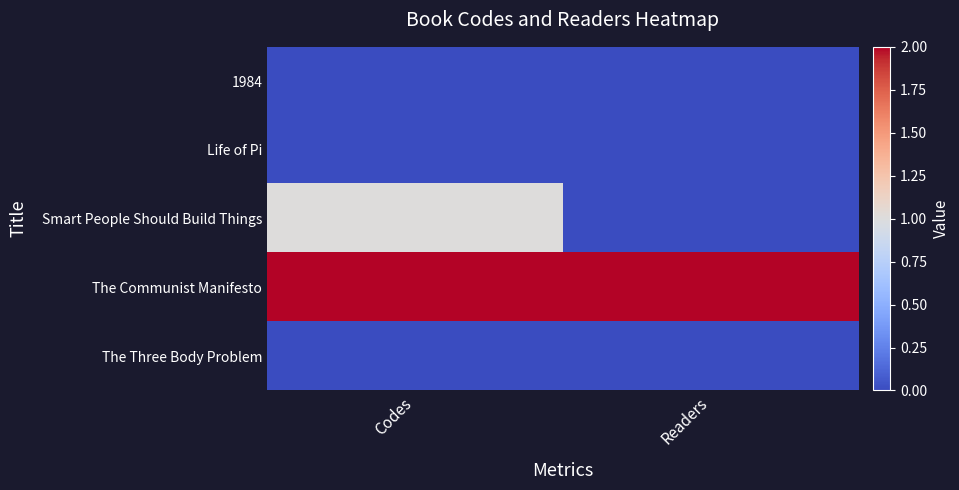

Which series has the largest total across all categories?

The Communist Manifesto